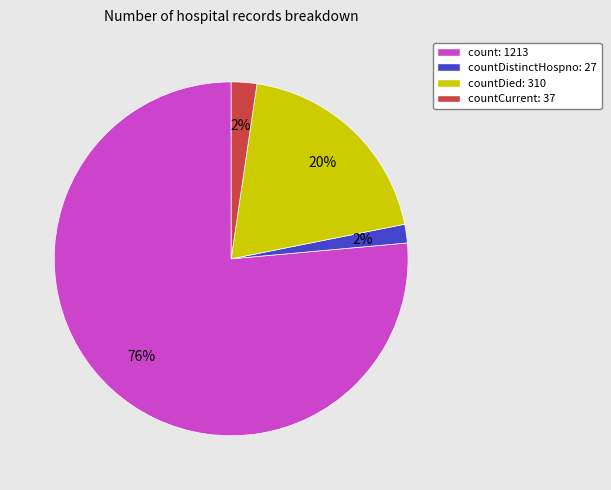

Count the number of slices in the pie.

4